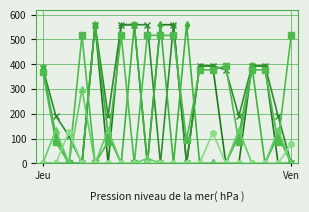

What is the greatest value displayed?

559.0